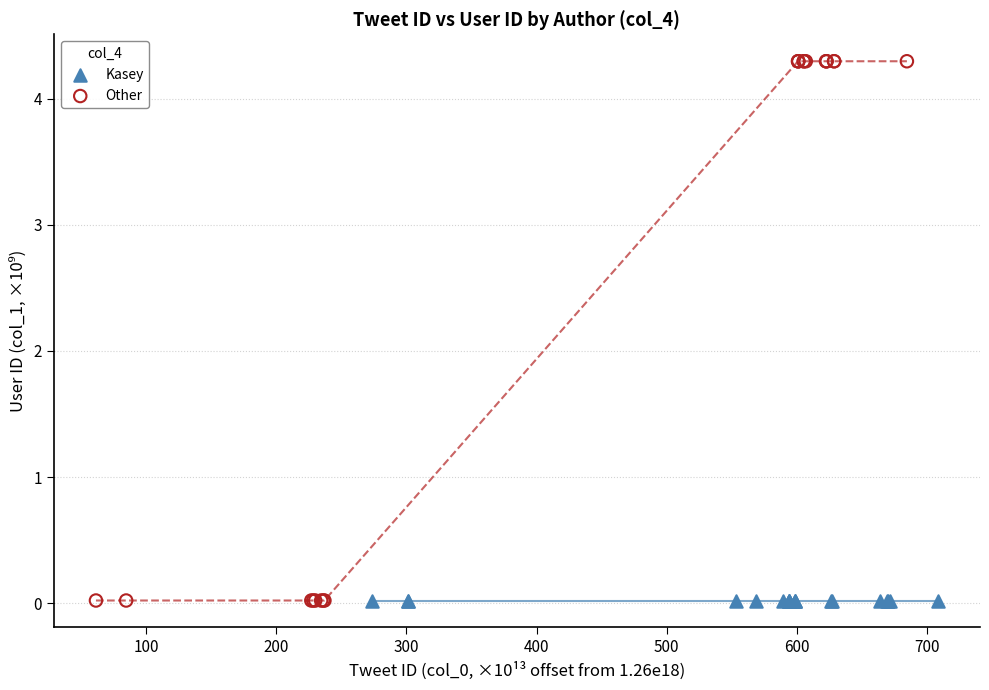

Which series contains the highest Y value?

Other